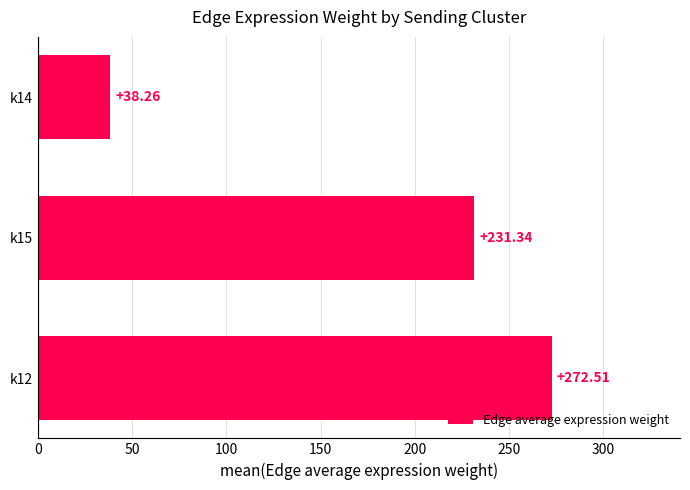

What is the difference between the second highest and minimum values?

193.1